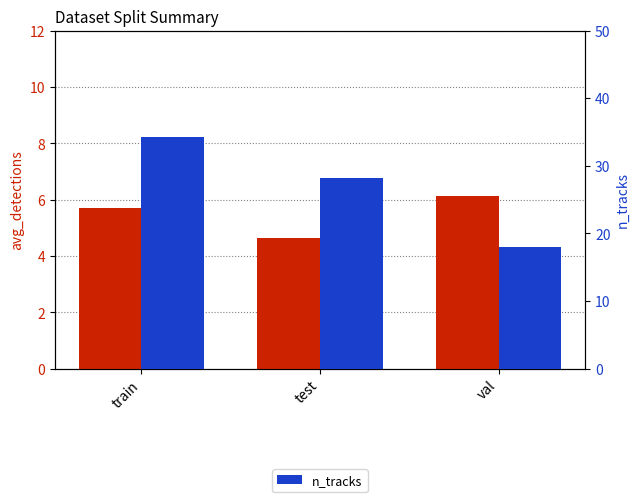

What is the label of the 2nd bar from the right?

test